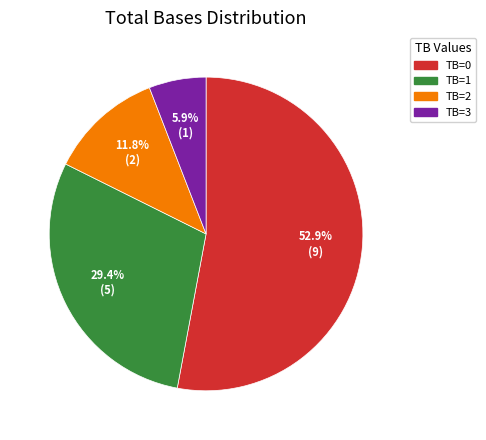

How much of the chart is everything except TB=3?

94.1%